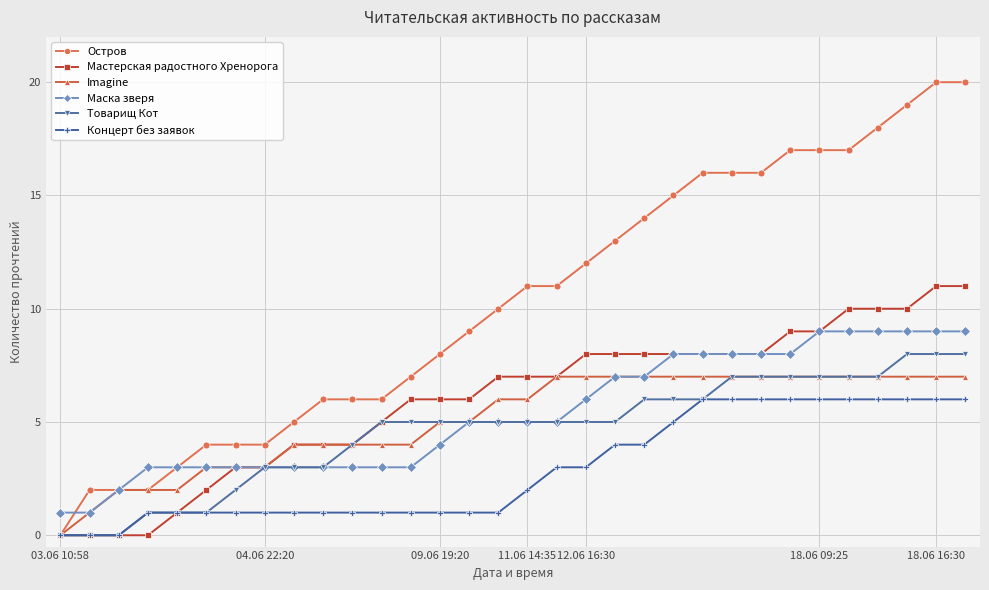

Which series has the widest spread of values?

Остров